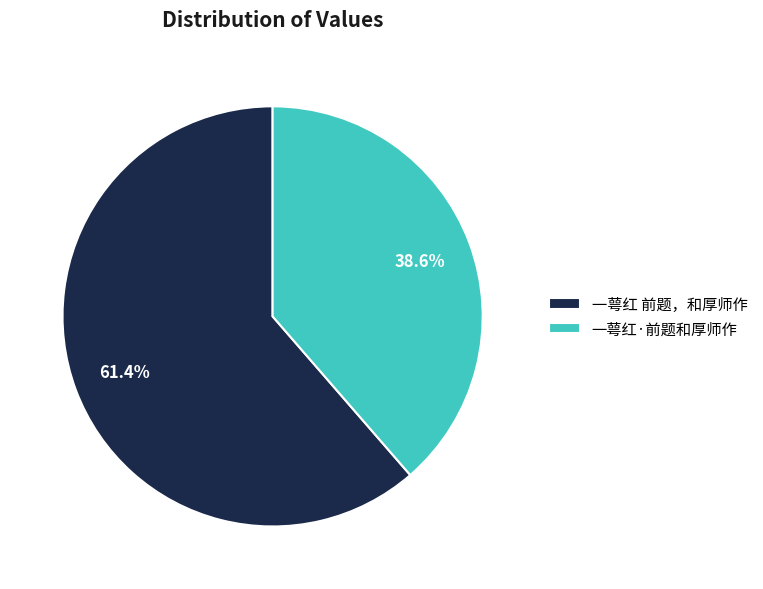

Is there any slice that represents more than half of the pie?

Yes